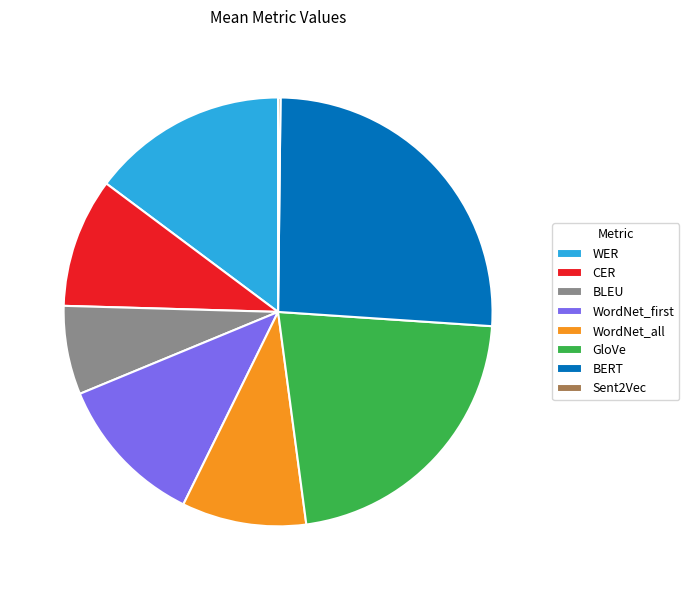

Which has a higher value, GloVe or BERT?

BERT